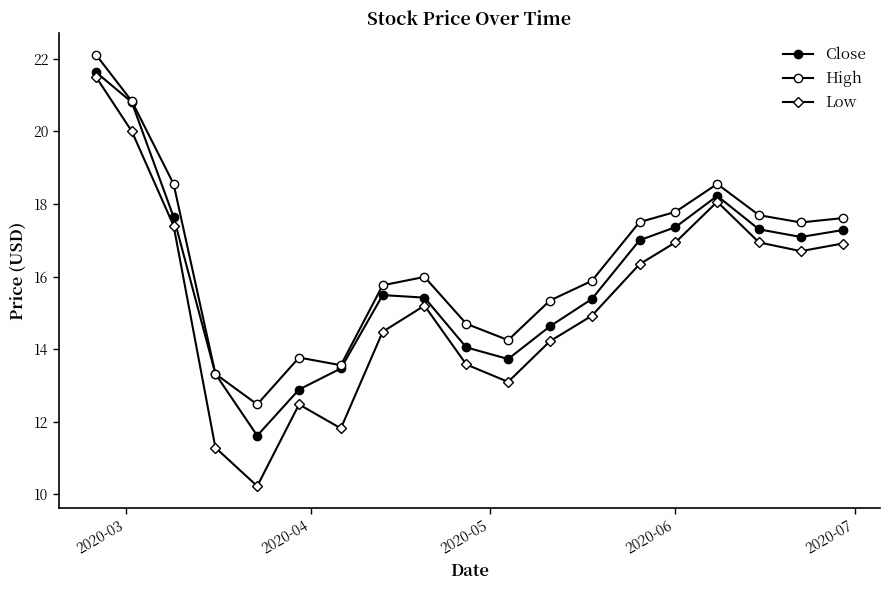

How many data points in High are less than 15?

6